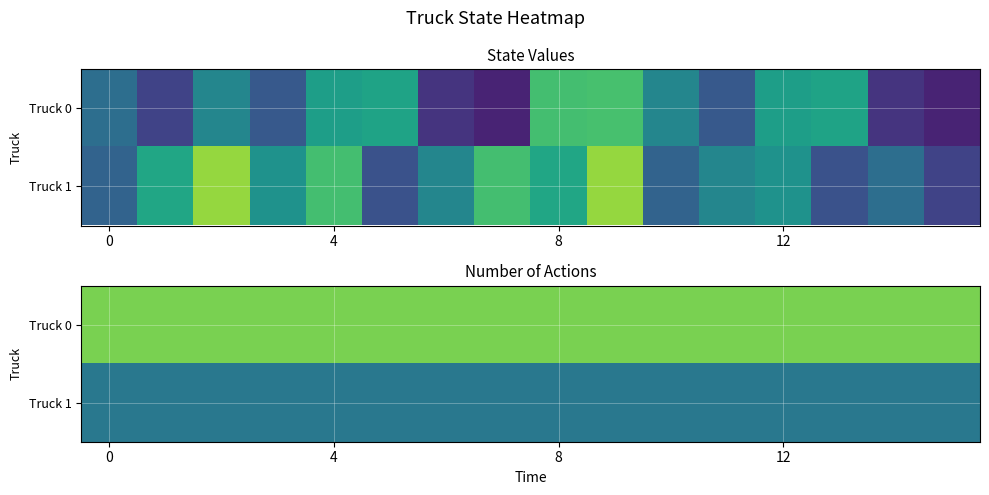

At how many categories does at least one series exceed 2?

16